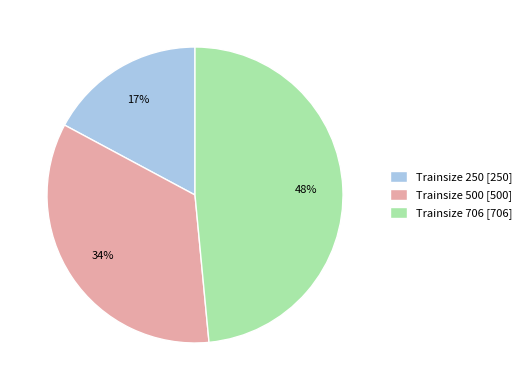

Which slice is the smallest?

Trainsize 250